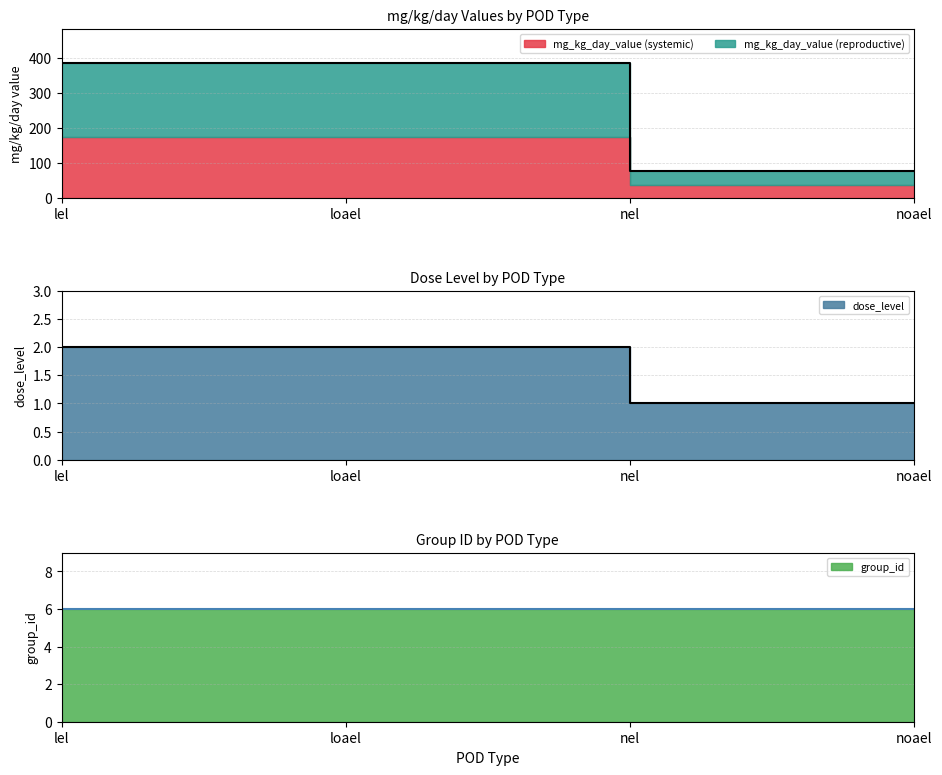

True or false: mg_kg_day_value (systemic) and mg_kg_day_value (reproductive) cross at least once.

False